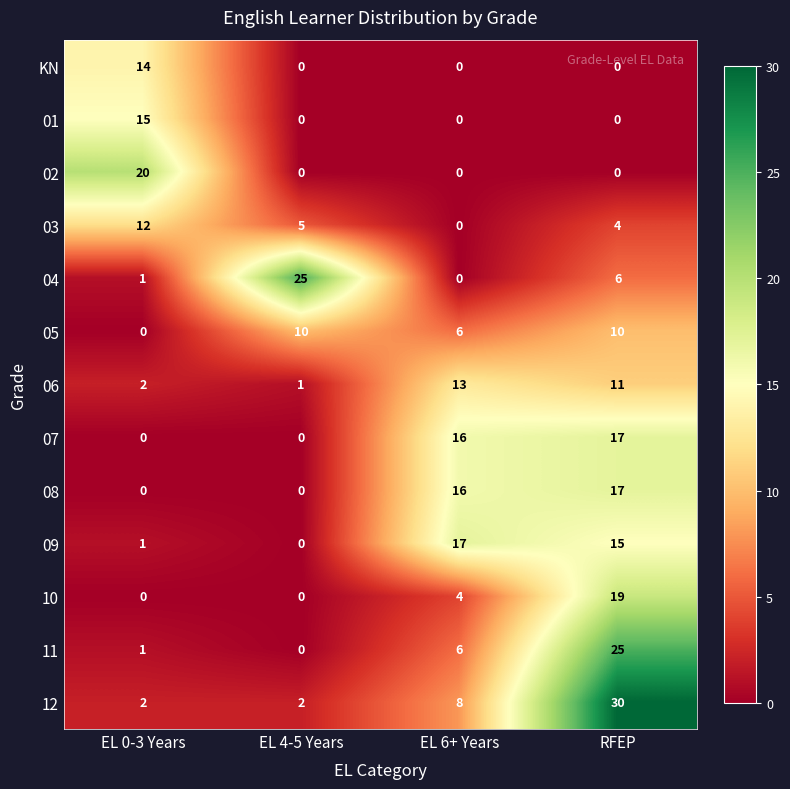

What is the average value of the 01 series?

4